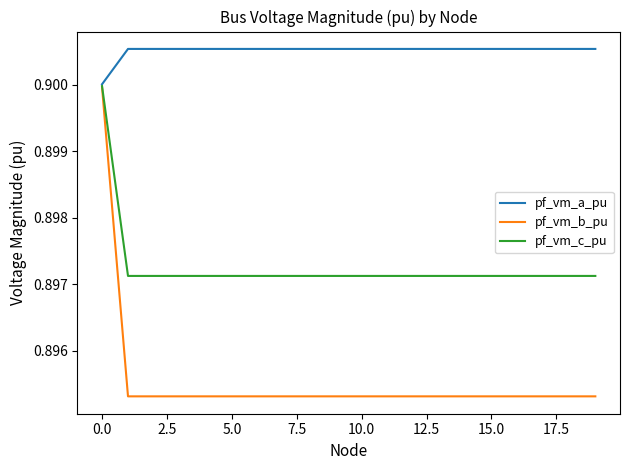

What are all the series names shown in the legend?

pf_vm_a_pu, pf_vm_b_pu, pf_vm_c_pu